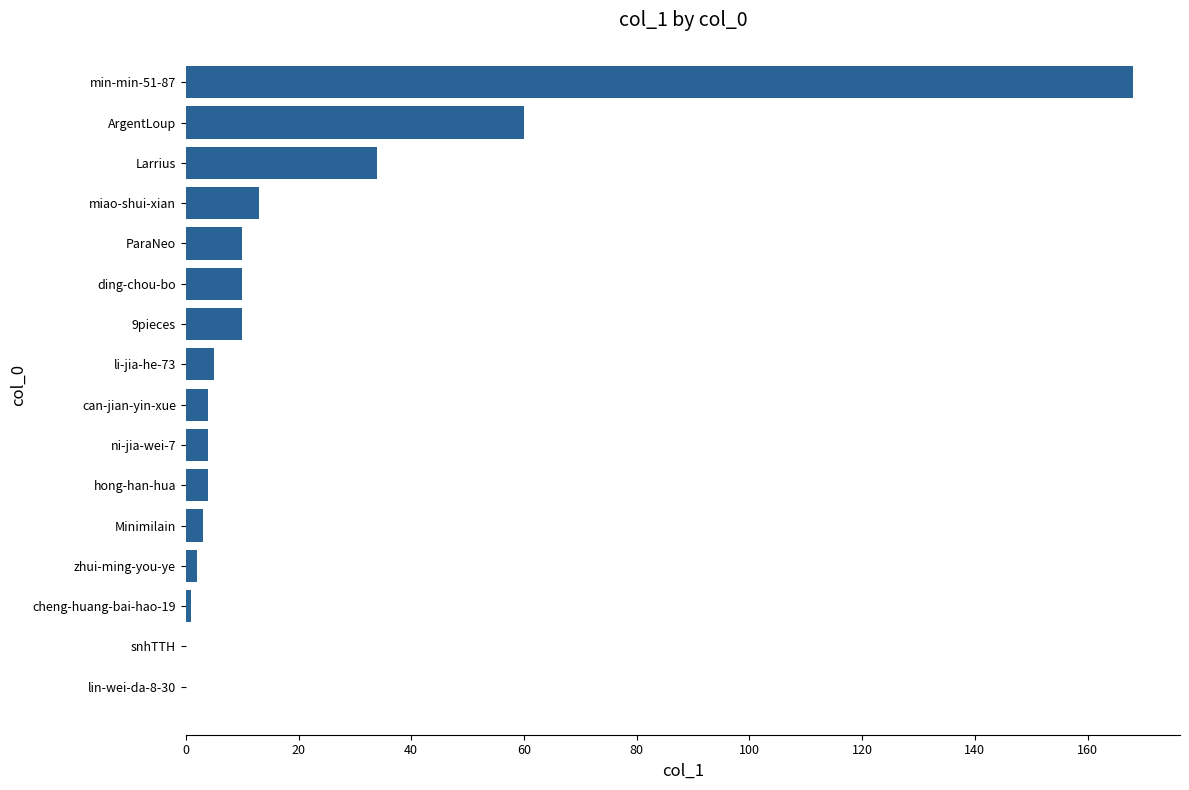

Reading top to bottom, transcribe all the data shown in this chart.

min-min-51-87=168	ArgentLoup=60	Larrius=34	miao-shui-xian=13	ParaNeo=10	ding-chou-bo=10	9pieces=10	li-jia-he-73=5	can-jian-yin-xue=4	ni-jia-wei-7=4	hong-han-hua=4	Minimilain=3	zhui-ming-you-ye=2	cheng-huang-bai-hao-19=1	snhTTH=0	lin-wei-da-8-30=0